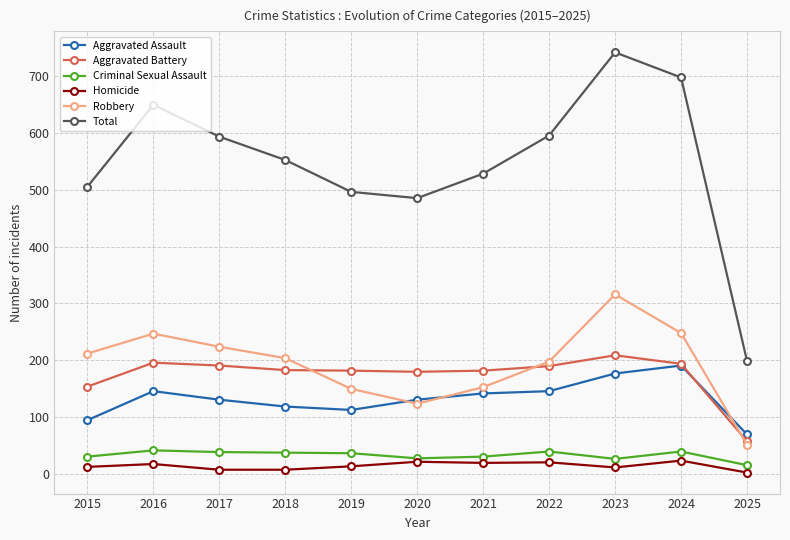

True or false: Criminal Sexual Assault has a value of 31 at 2015.

True